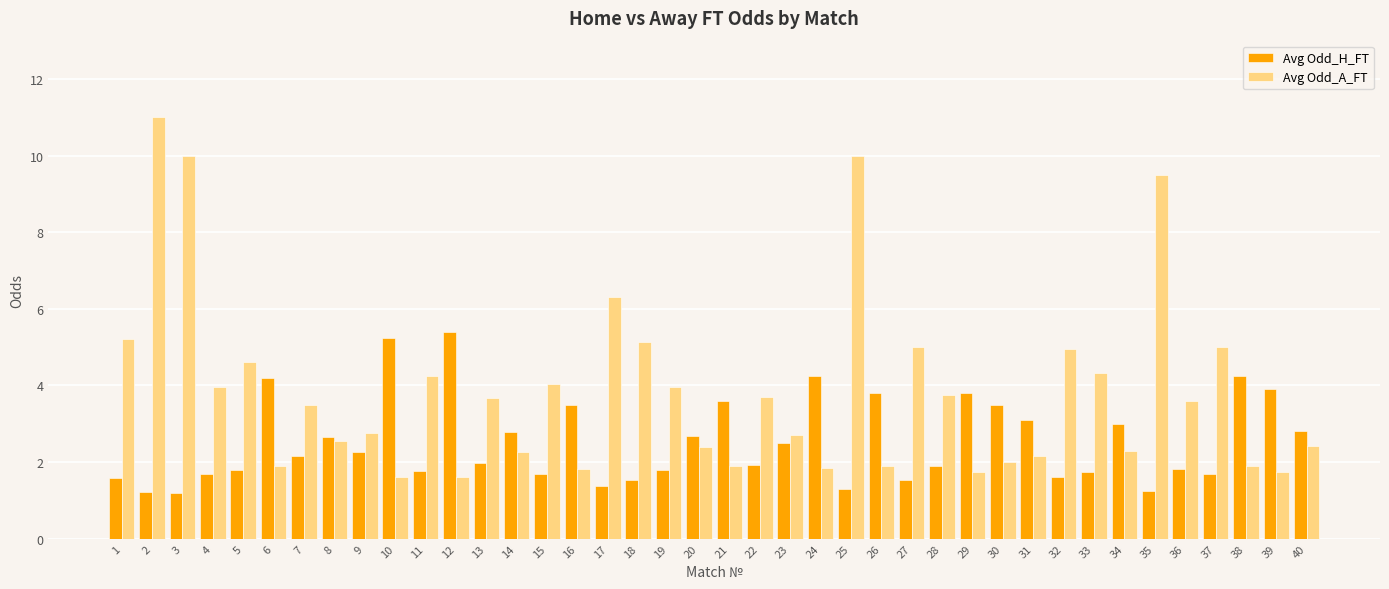

What is the minimum value for Avg Odd_A_FT?

1.6